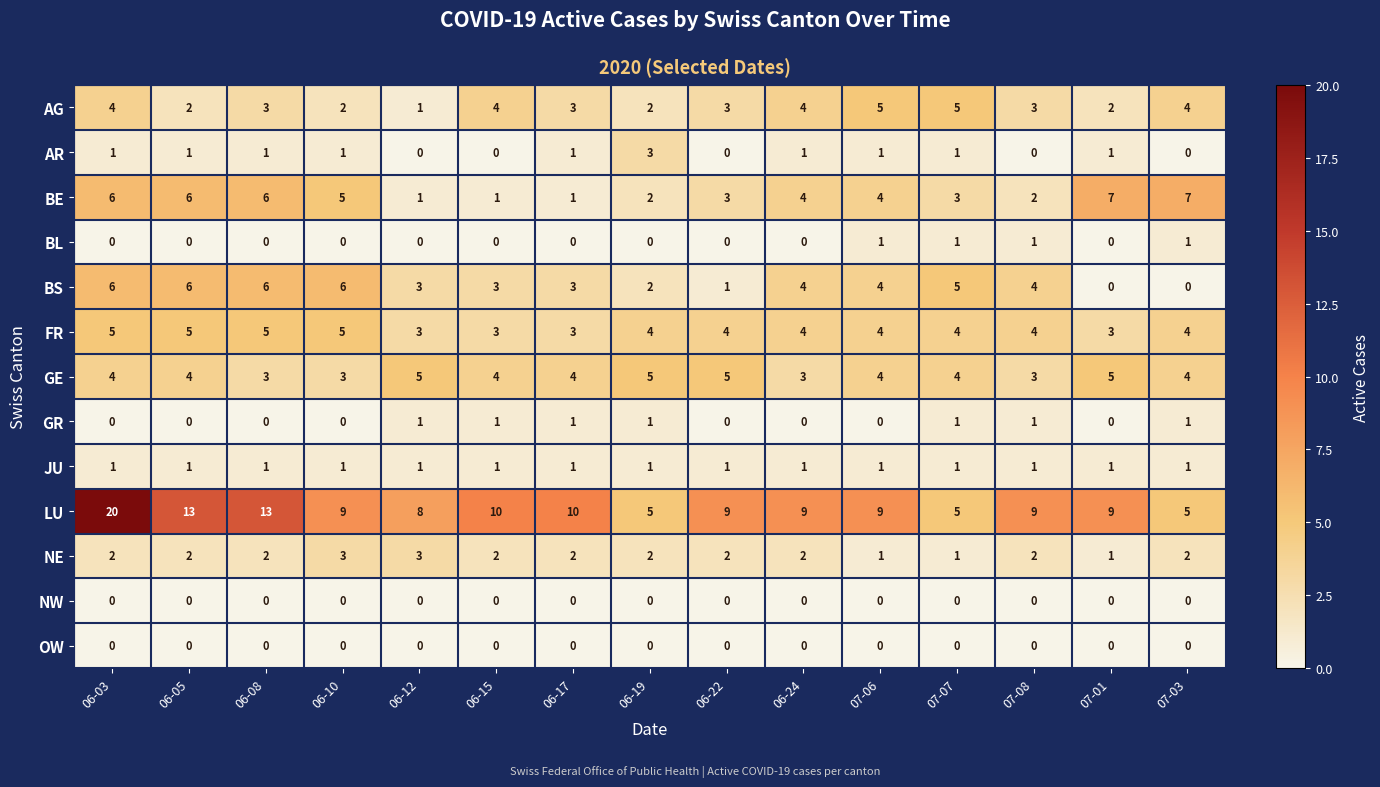

The value of NW at 06-17 is 0. True or false?

True